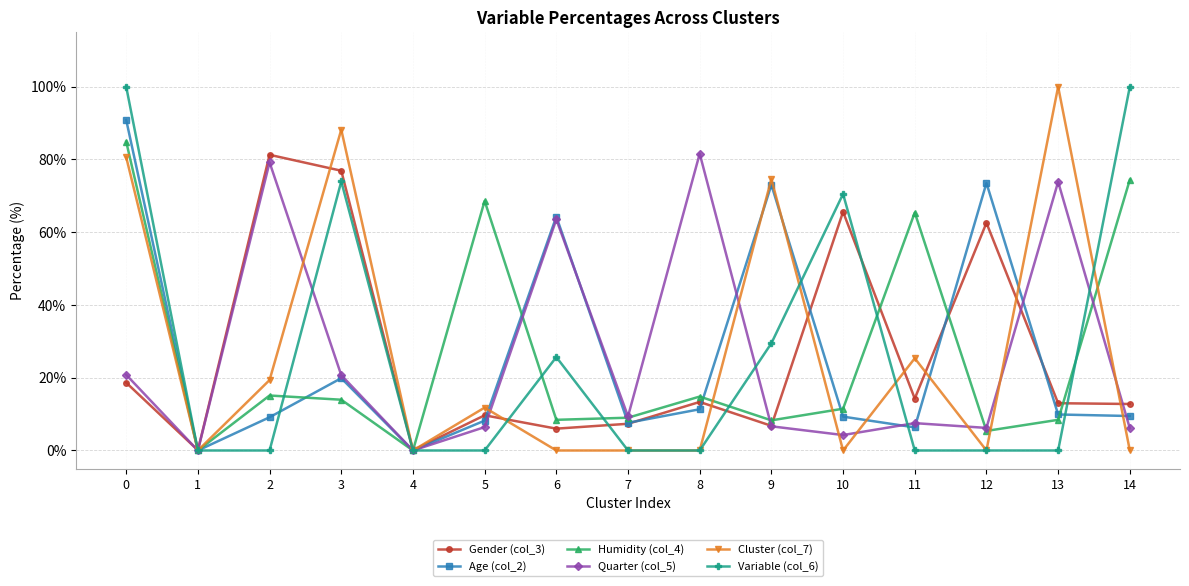

What is the difference between the highest and lowest values at 5?

68.6